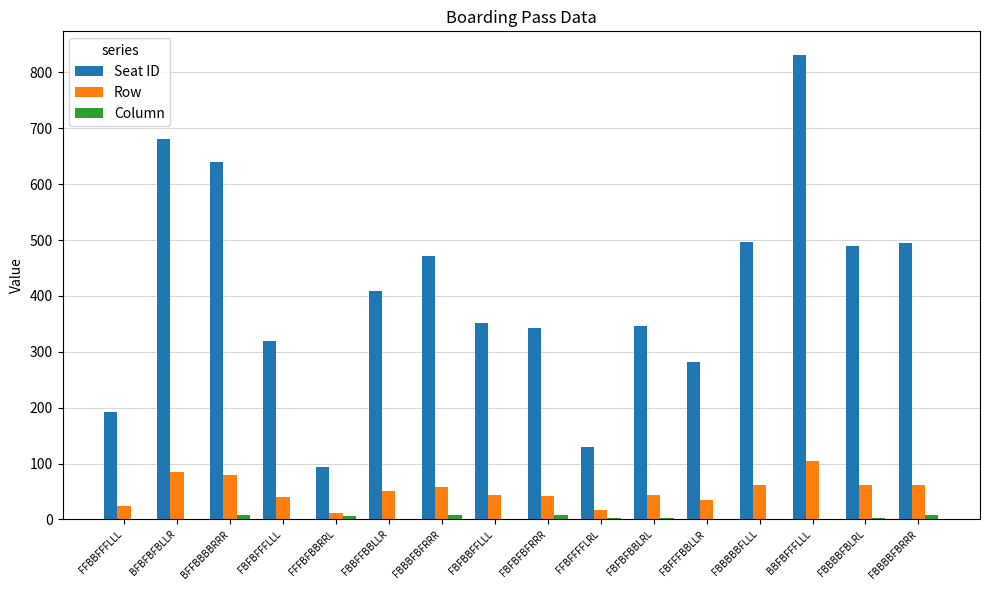

Which series has the largest total across all categories?

Seat ID